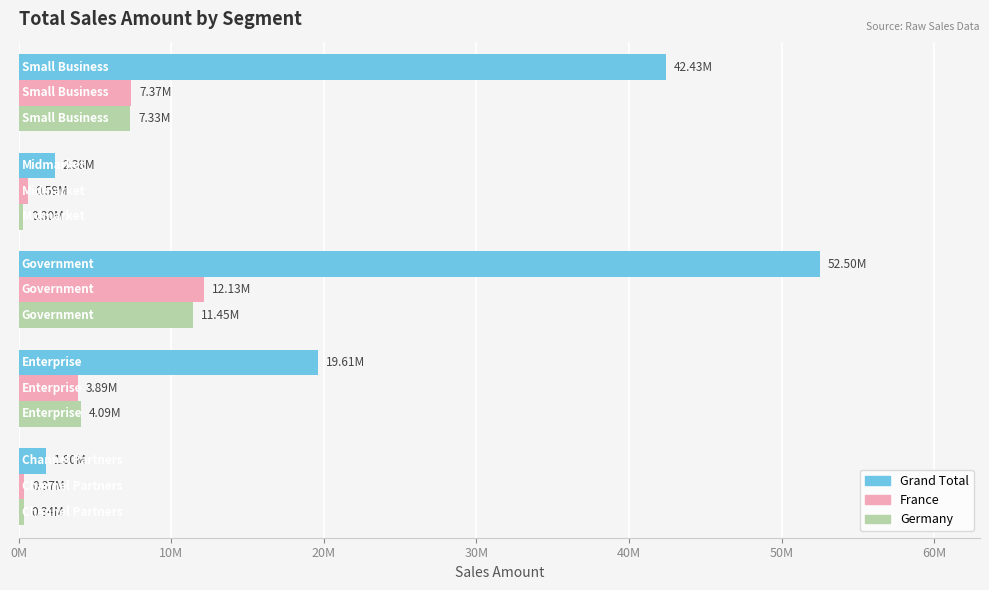

Which series has the largest range (max minus min)?

Grand Total